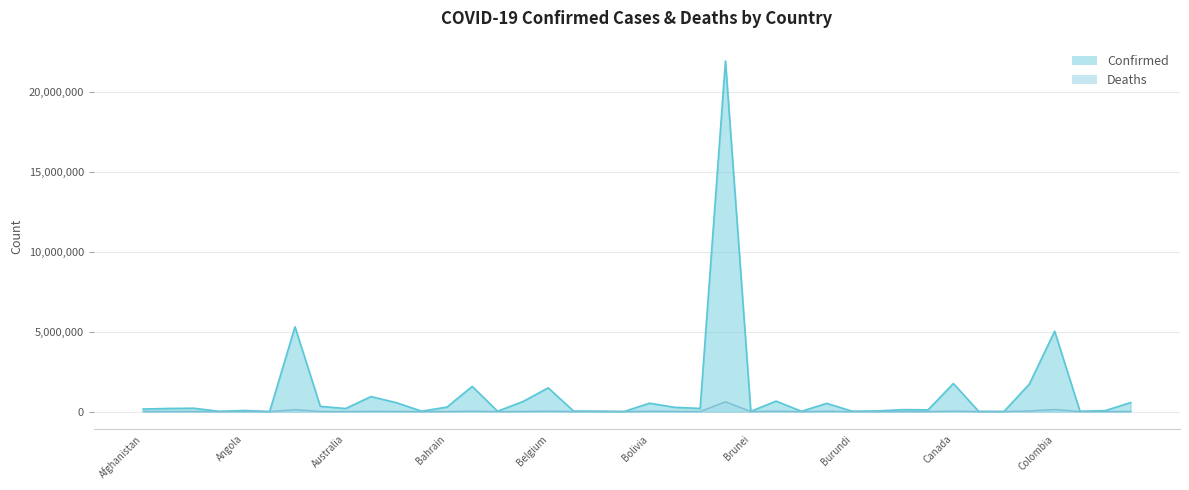

How many lines are shown in the chart?

2